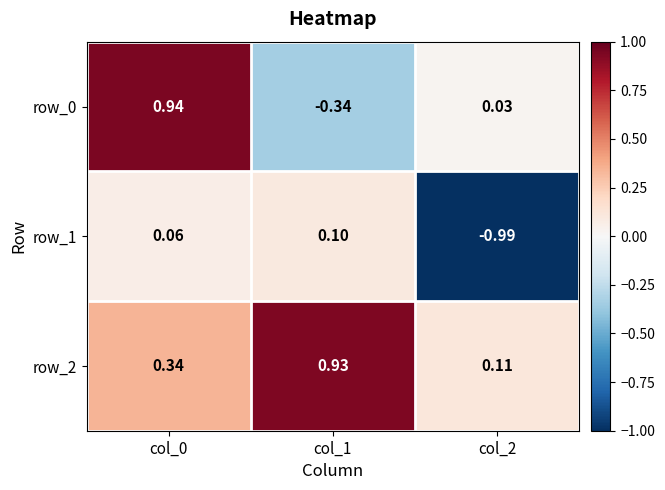

Is the value of row_2 at col_1 greater than the value of row_0 at col_2?

Yes